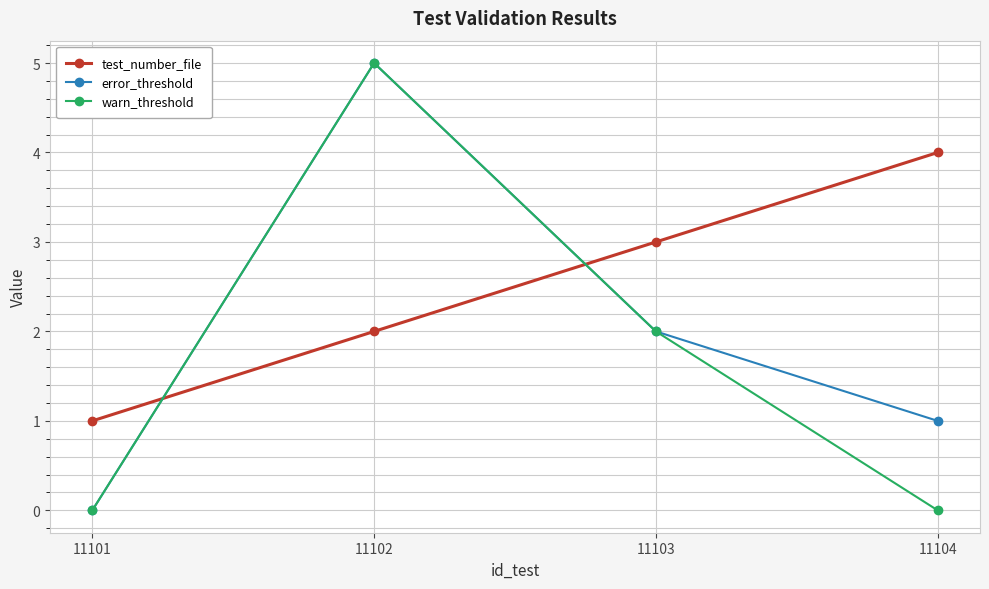

What is the total value across all series at 11103?

7